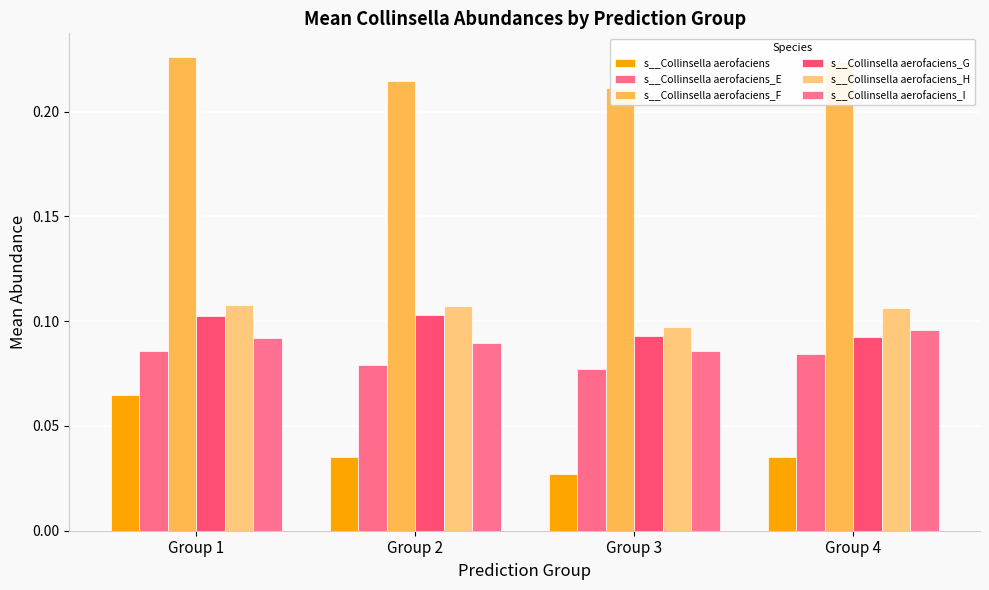

What is the average value of the s__Collinsella aerofaciens_G series?

0.1